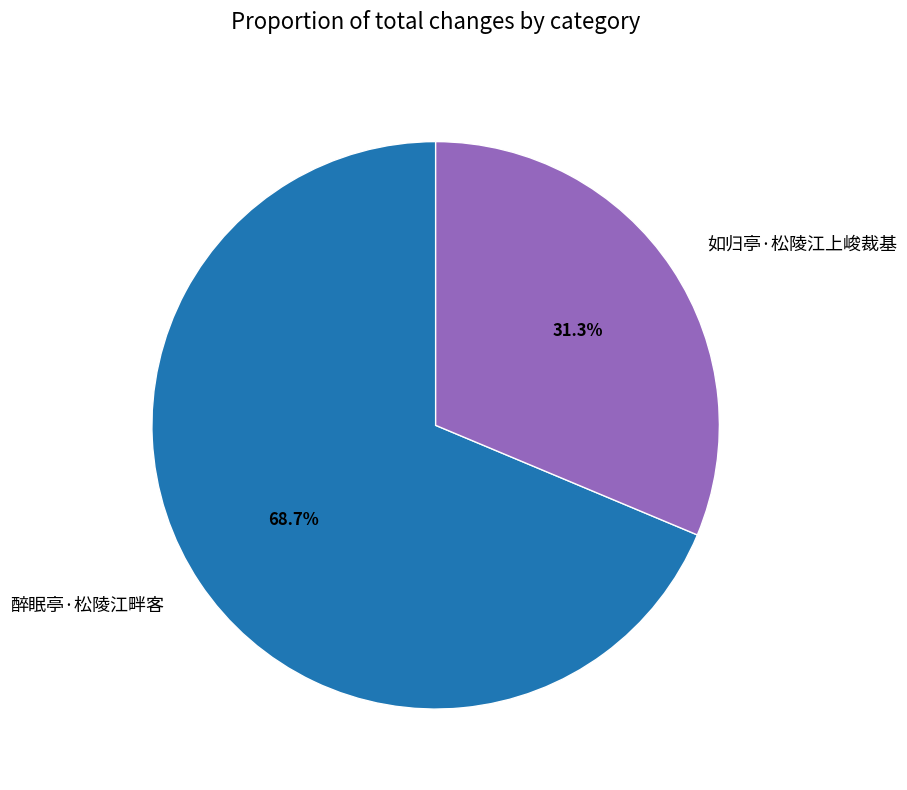

True or false: 醉眠亭·松陵江畔客 accounts for 54% of the total.

False